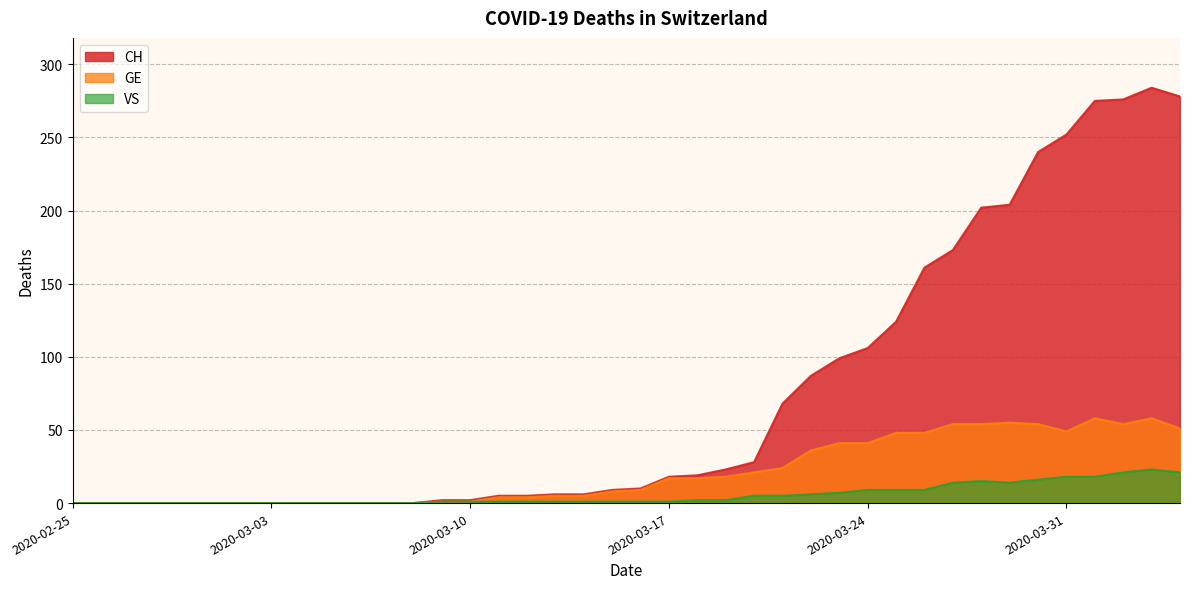

What is the label of the 23rd point from the right?

2020-03-13